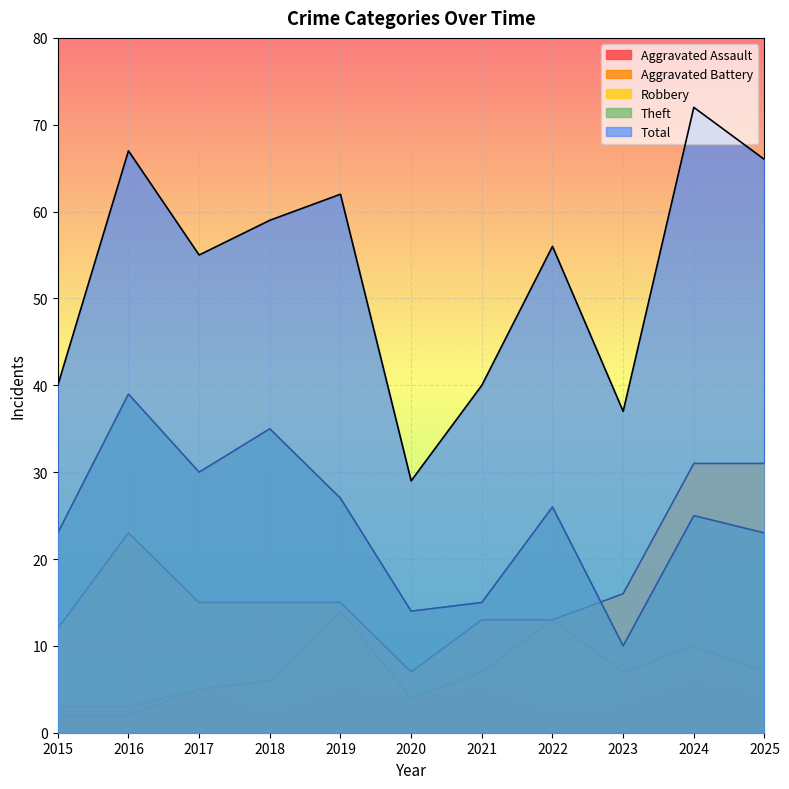

At which label does Robbery reach its peak?

2024